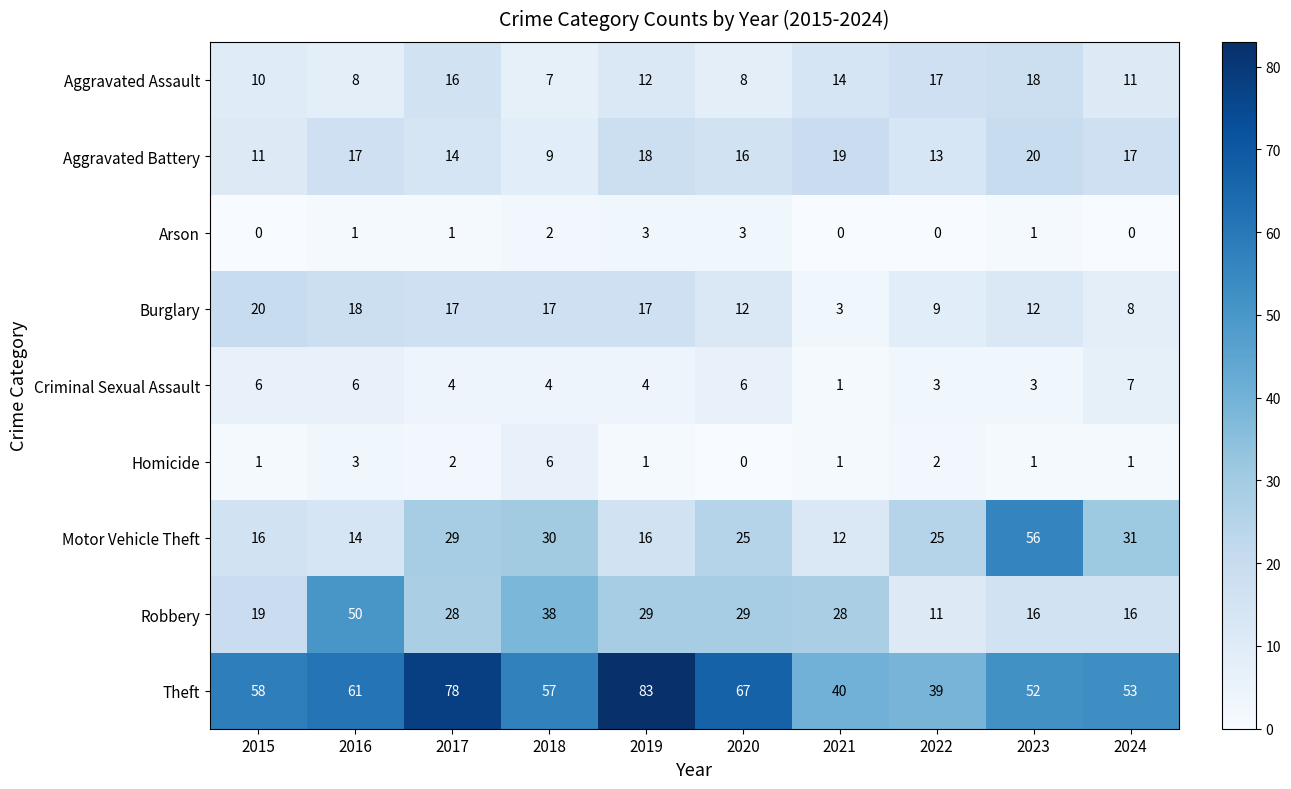

What is the approximate value of Motor Vehicle Theft at 2021, to the nearest 10?

10